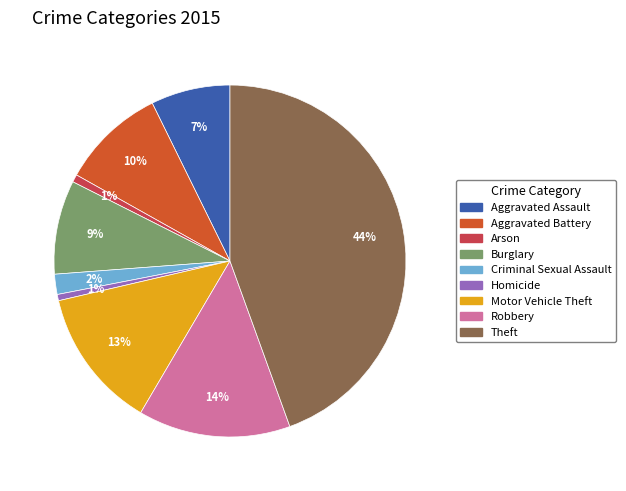

Is the sum of Theft and Criminal Sexual Assault greater than half?

No